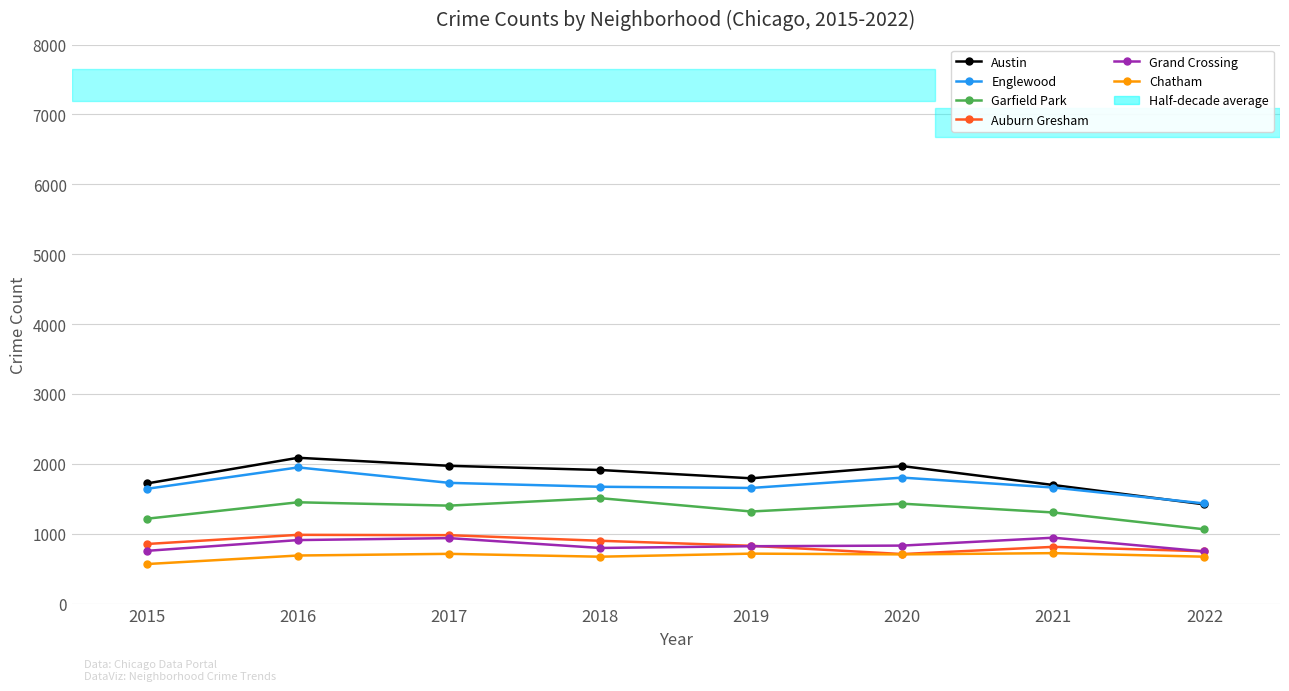

What is the value of the Chatham point at the 3rd from the left?

711